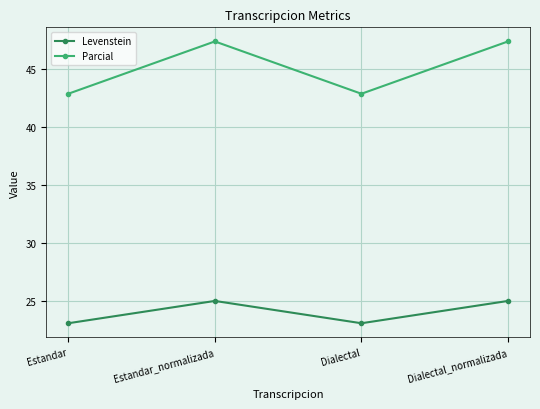

How many lines are shown in the chart?

2